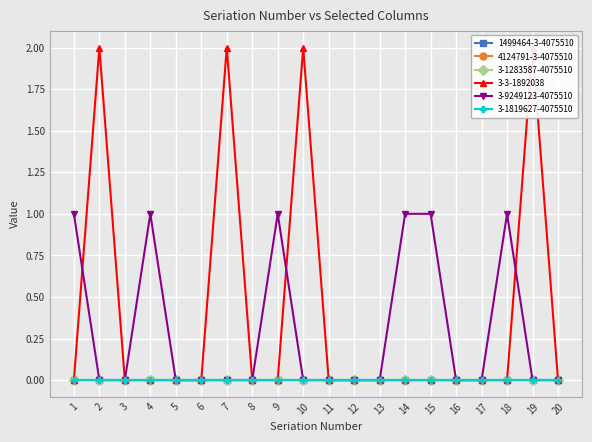

True or false: 1499464-3-4075510 and 3-1819627-4075510 intersect in this chart.

False